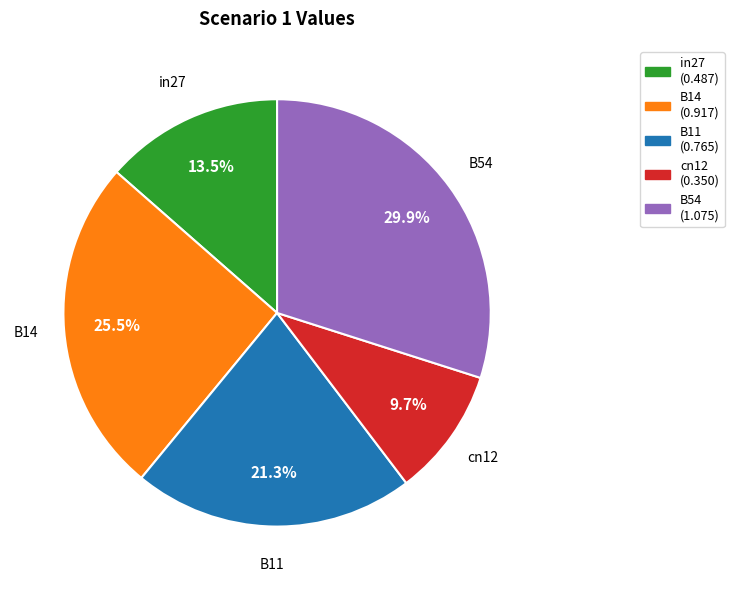

Rank the categories by value from lowest to highest.

cn12, in27, B11, B14, B54